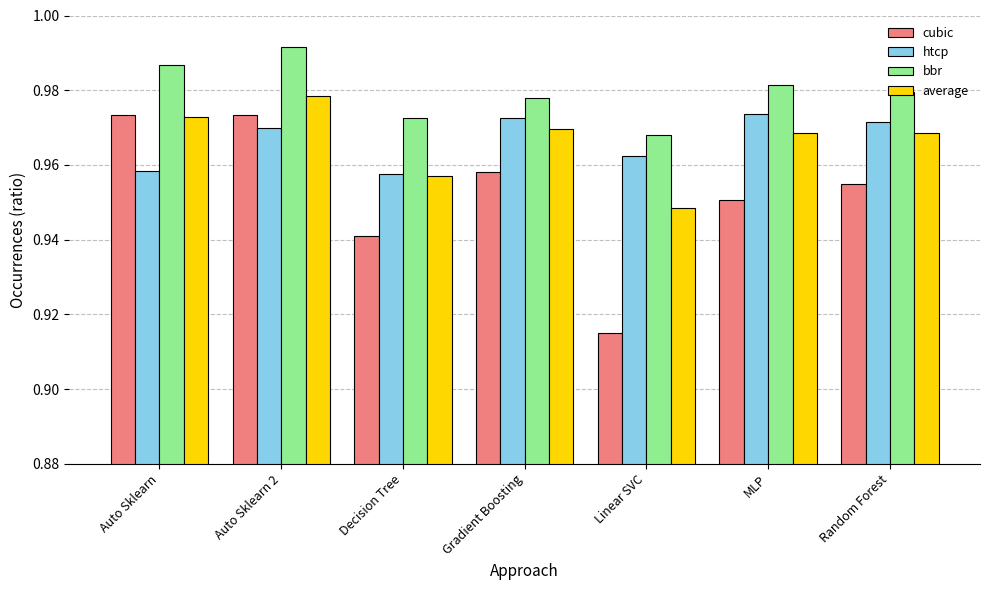

Is the value of bbr at Random Forest greater than the value of cubic at Decision Tree?

Yes